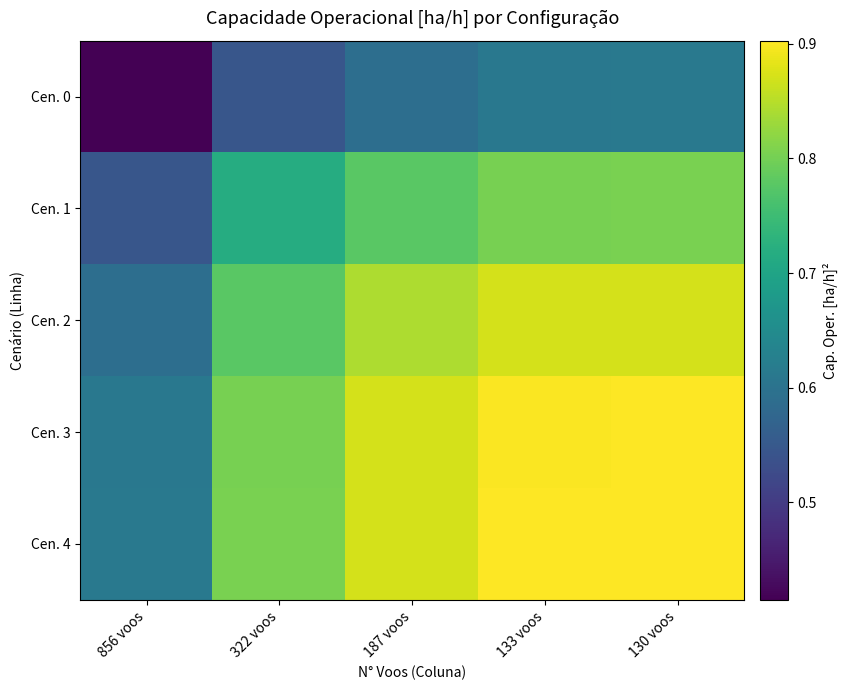

Reading left to right, list all the values displayed in this chart.

Cen. 0: 856 voos=0.4	322 voos=0.5	187 voos=0.6	133 voos=0.6	130 voos=0.6
Cen. 1: 856 voos=0.5	322 voos=0.7	187 voos=0.8	133 voos=0.8	130 voos=0.8
Cen. 2: 856 voos=0.6	322 voos=0.8	187 voos=0.8	133 voos=0.9	130 voos=0.9
Cen. 3: 856 voos=0.6	322 voos=0.8	187 voos=0.9	133 voos=0.9	130 voos=0.9
Cen. 4: 856 voos=0.6	322 voos=0.8	187 voos=0.9	133 voos=0.9	130 voos=0.9